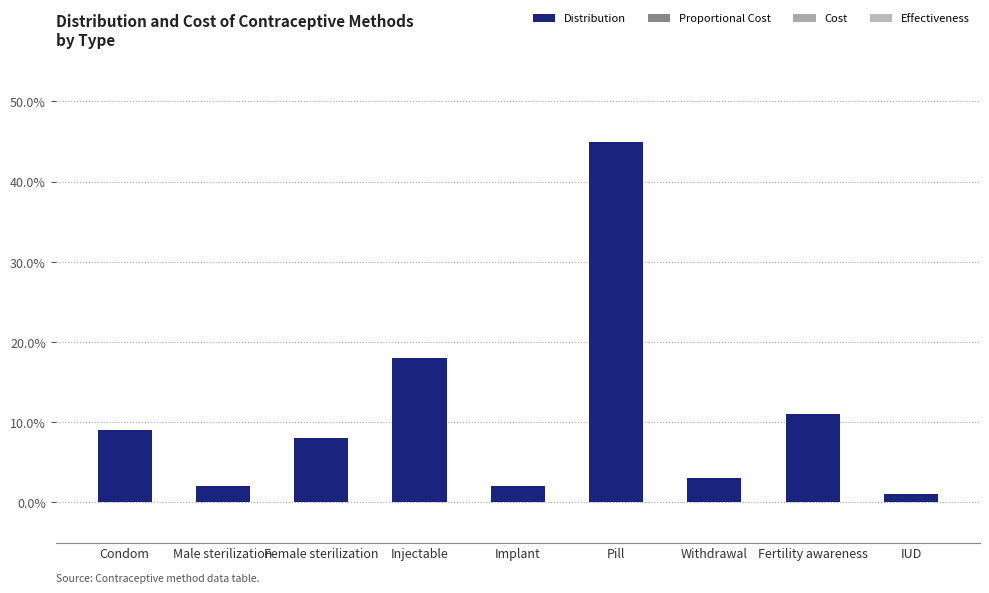

Are the bars horizontal?

No